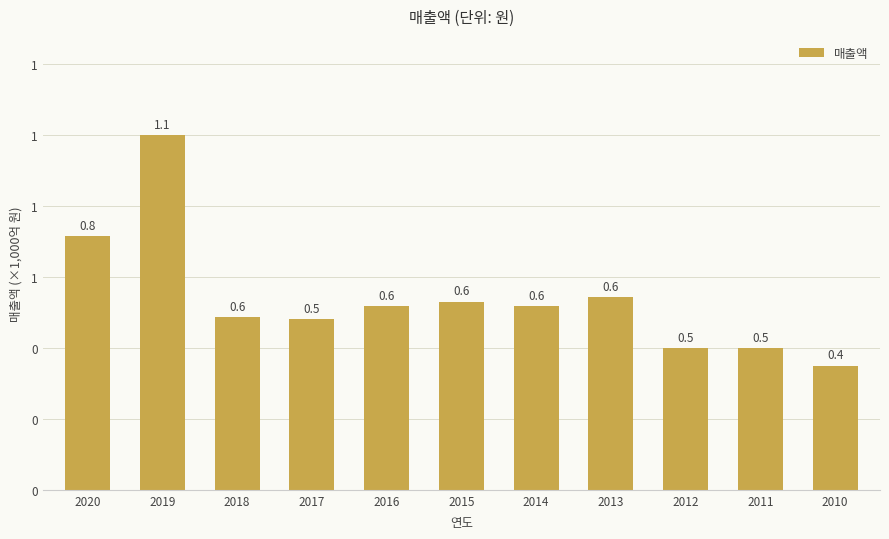

Reading left to right, list all the values displayed in this chart.

2020=0.8	2019=1.1	2018=0.6	2017=0.5	2016=0.6	2015=0.6	2014=0.6	2013=0.6	2012=0.5	2011=0.5	2010=0.4